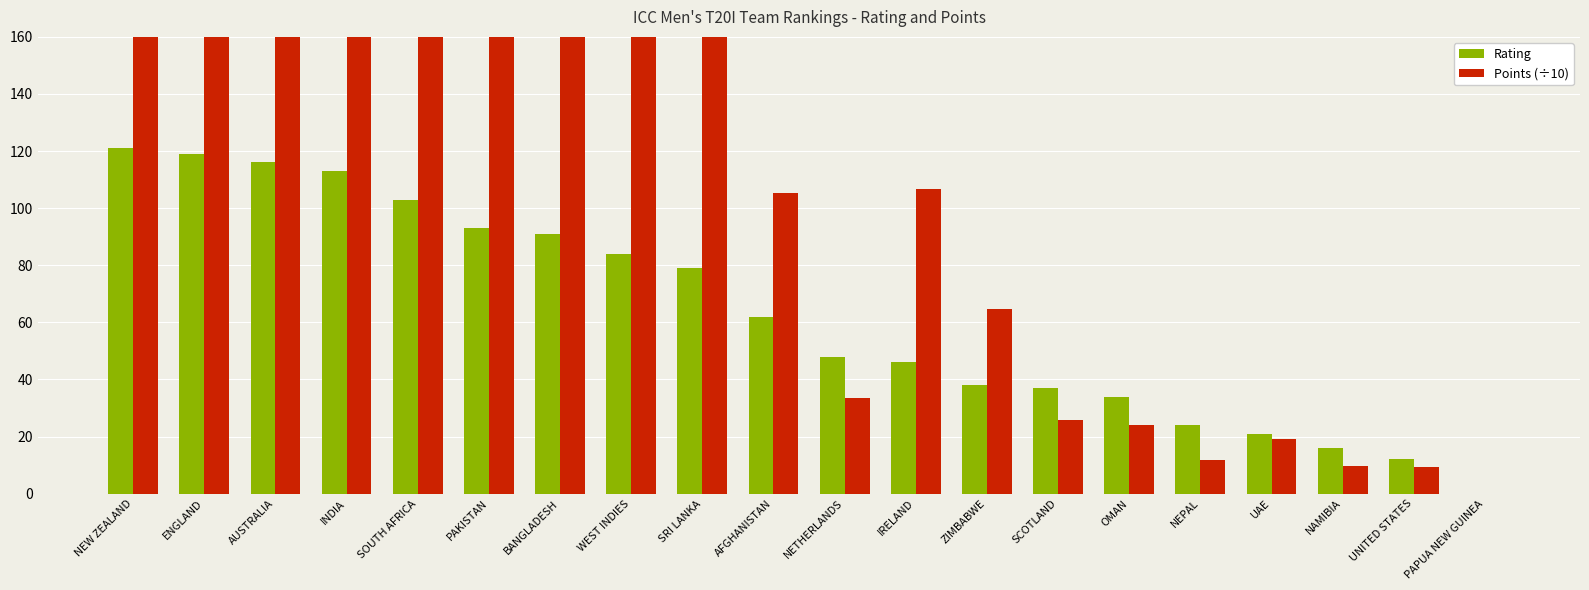

True or false: Rating has a value of 34.0 at OMAN.

True